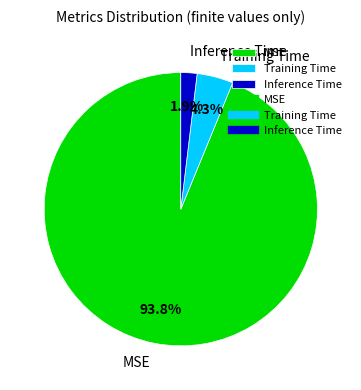

How many segments does this pie chart have?

3